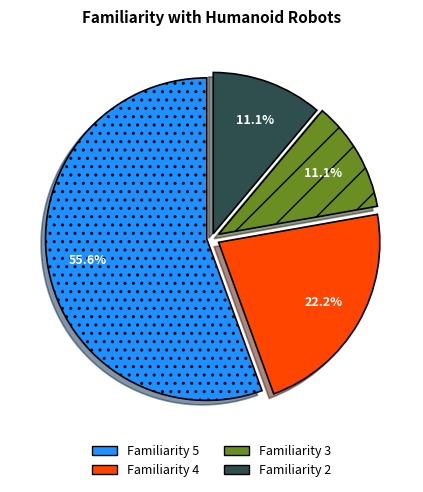

What percentage is NOT represented by Familiarity 4?

77.8%